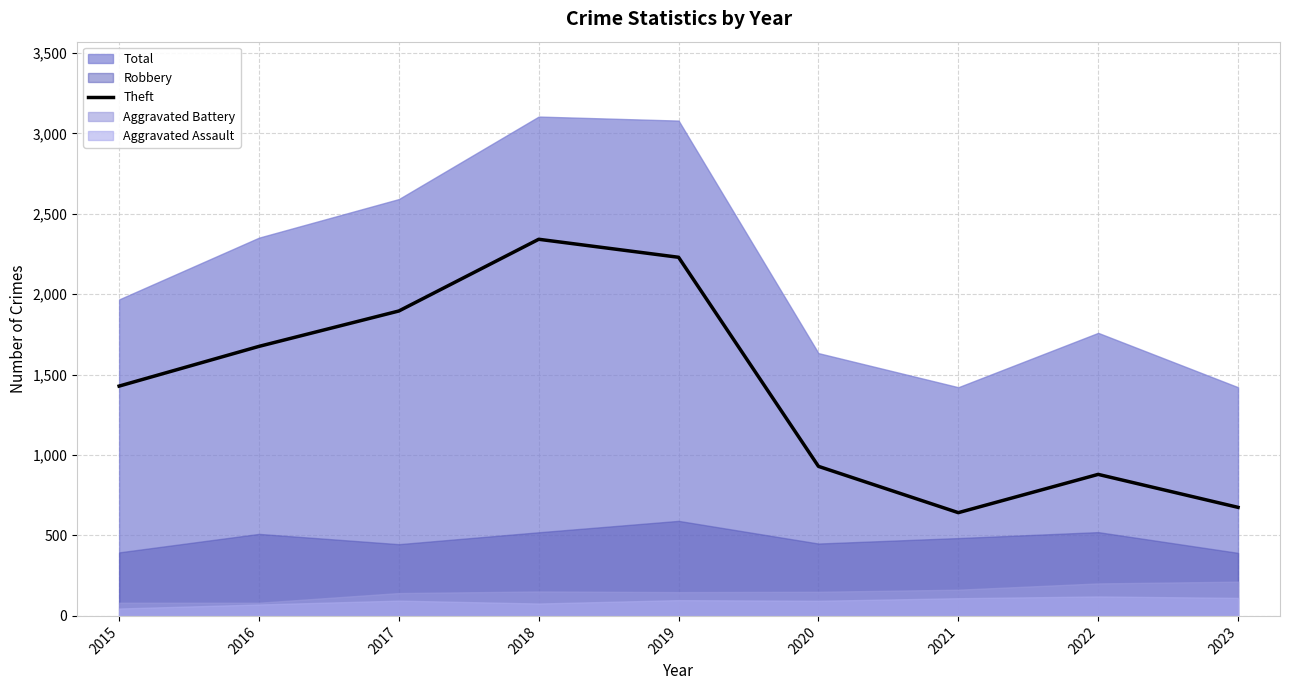

Which has a higher value, 2018 or 2020?

2018